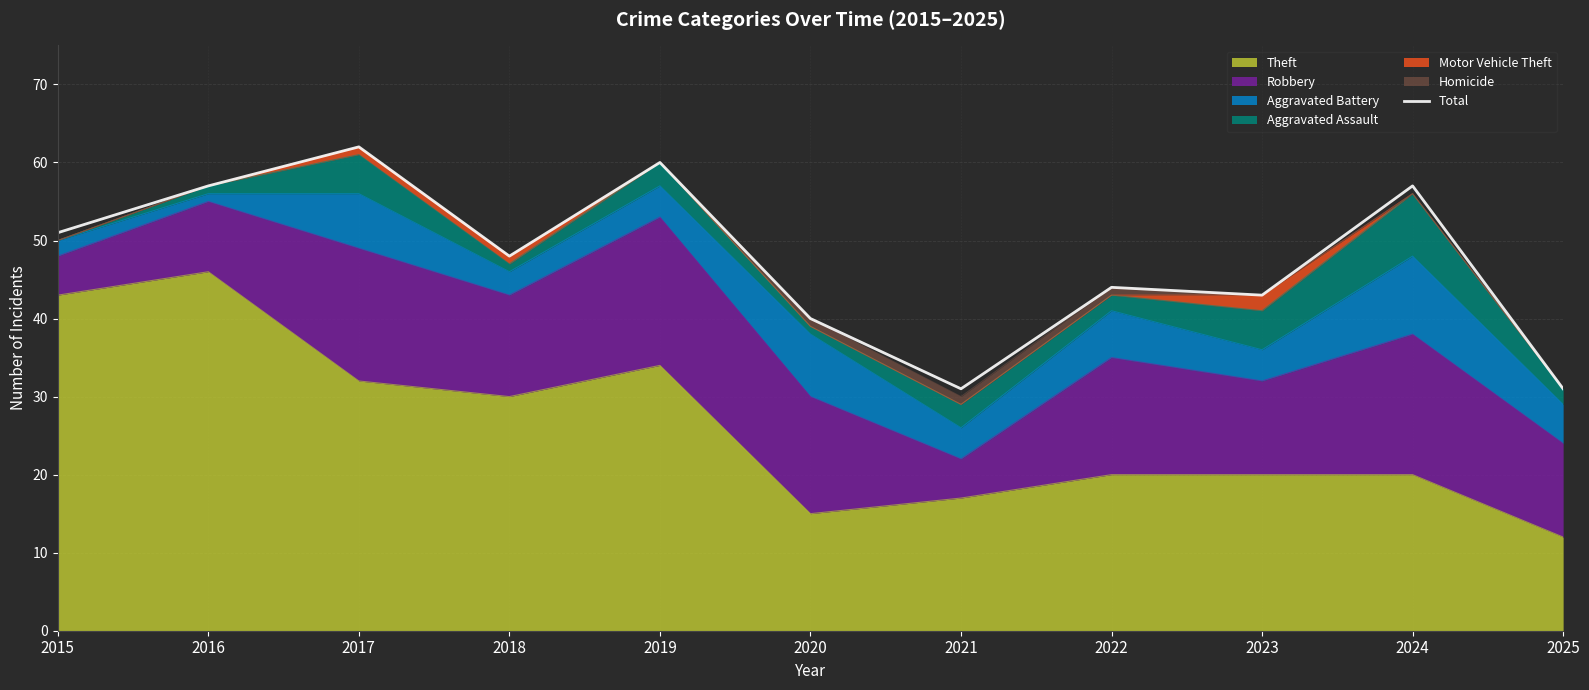

Which label corresponds to the smallest value in the chart?

2021